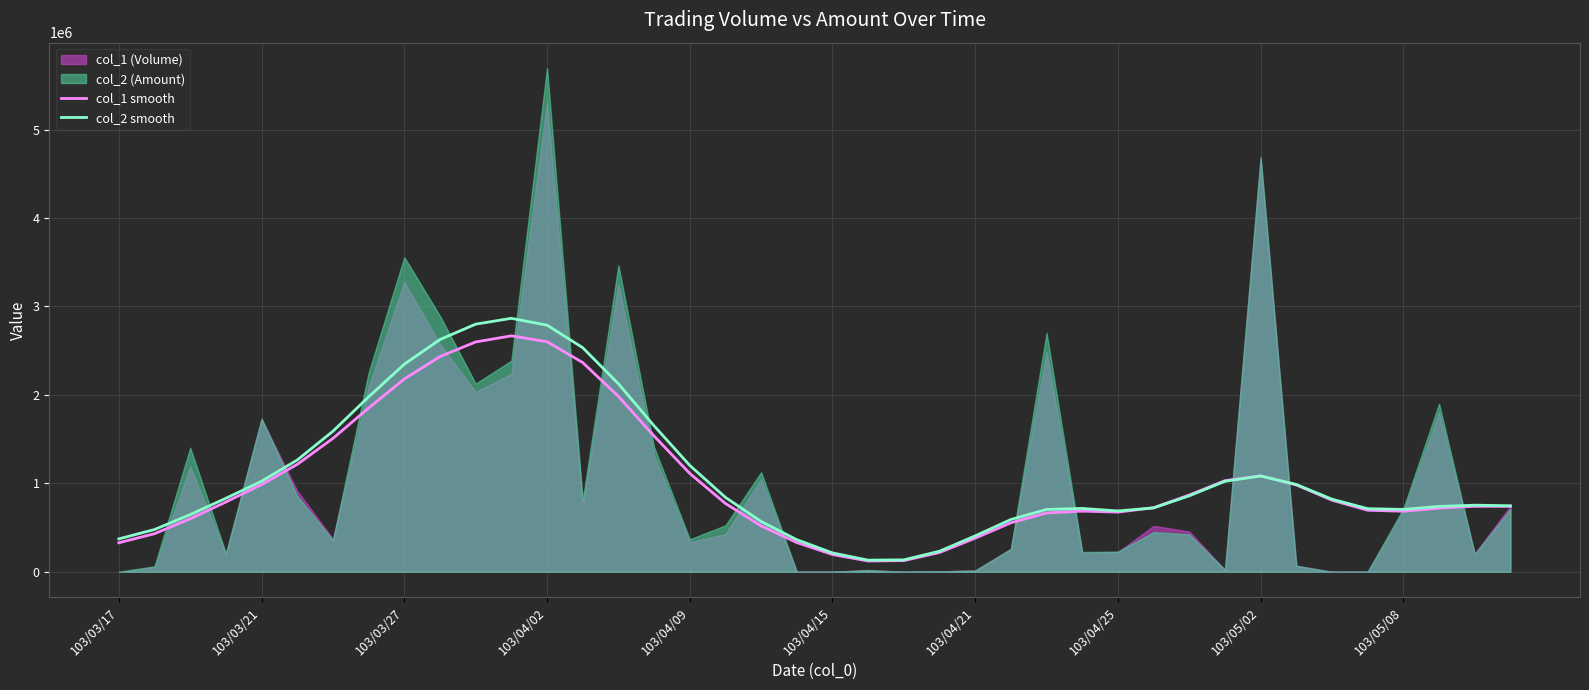

The value of col_2 smooth at 103/04/21 is 156551.9. True or false?

False